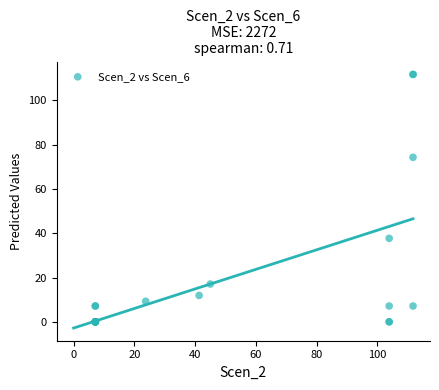

What Y value in the scatter plot is closest to 55?

37.7